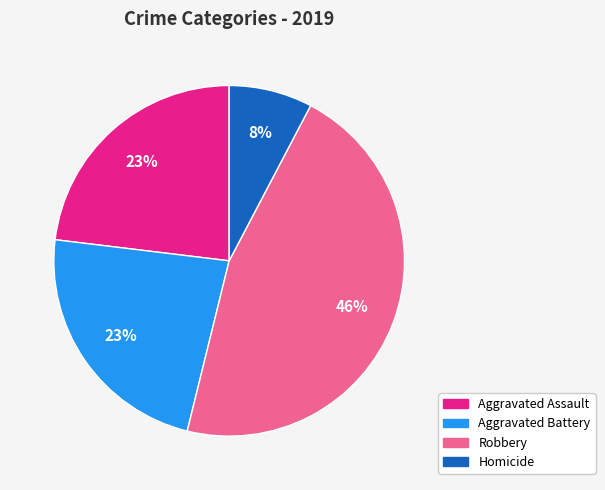

Which category has the smallest portion of the pie?

Homicide